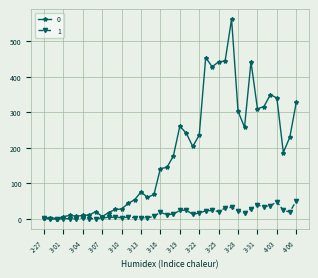

List the series in order of their peak value, highest first.

0, 1